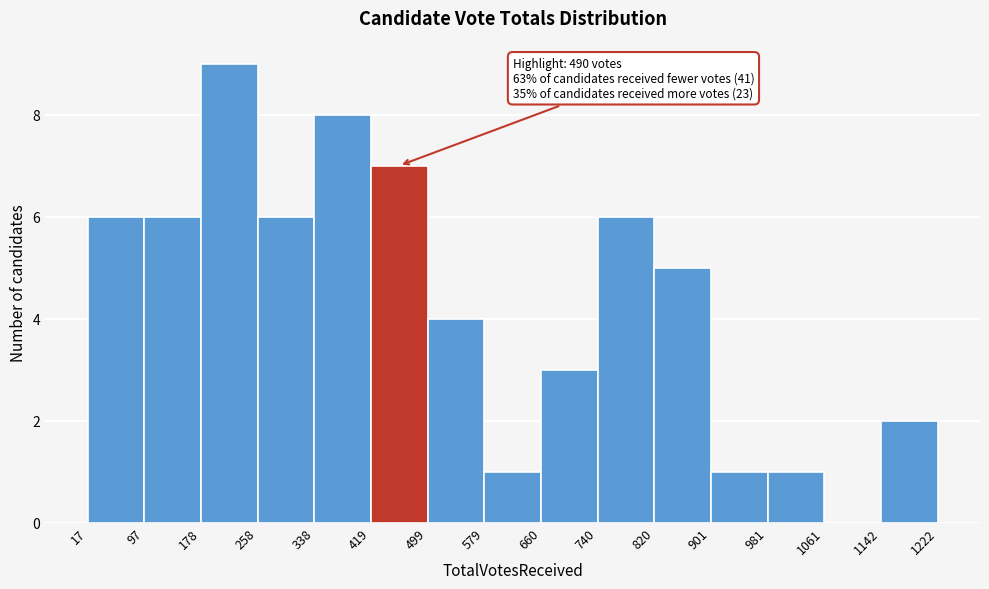

Over which range of the x-axis is the bar tallest?

178 to 258